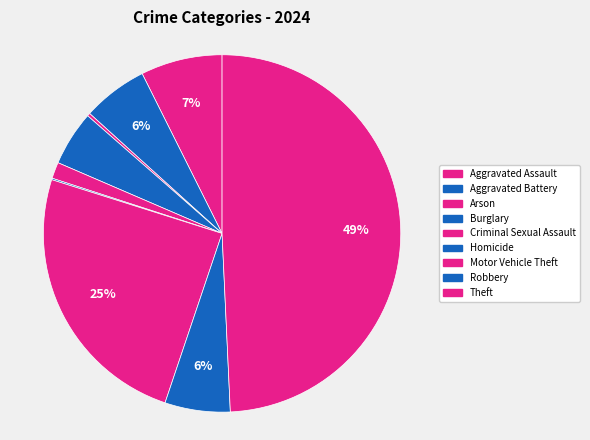

Approximately how many times larger is the value at Motor Vehicle Theft compared to Aggravated Assault?

3.3